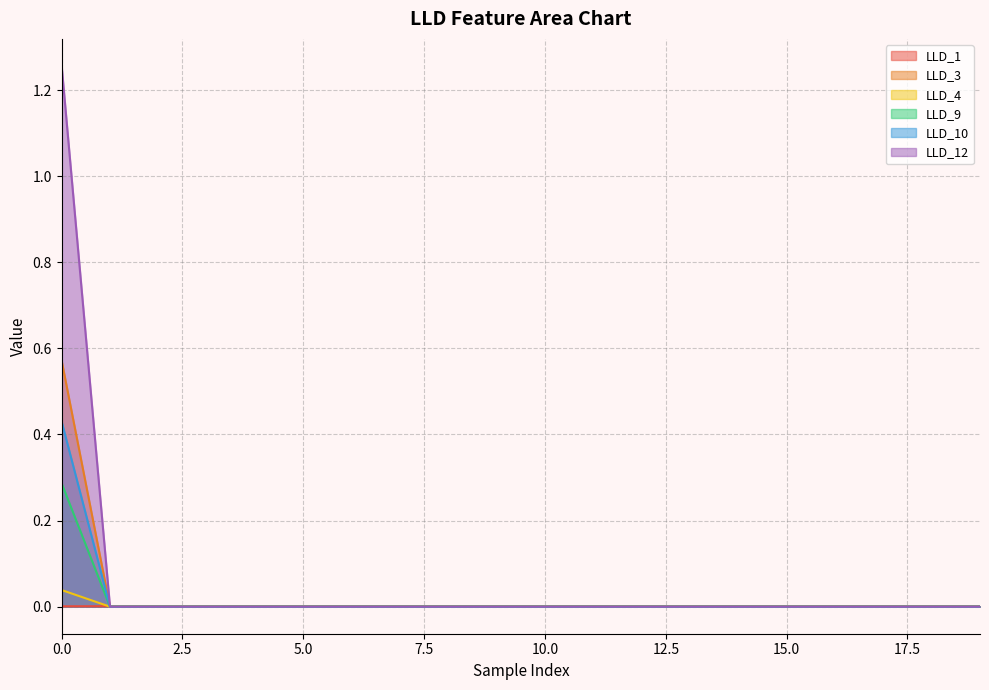

How many series are shown in this chart?

6